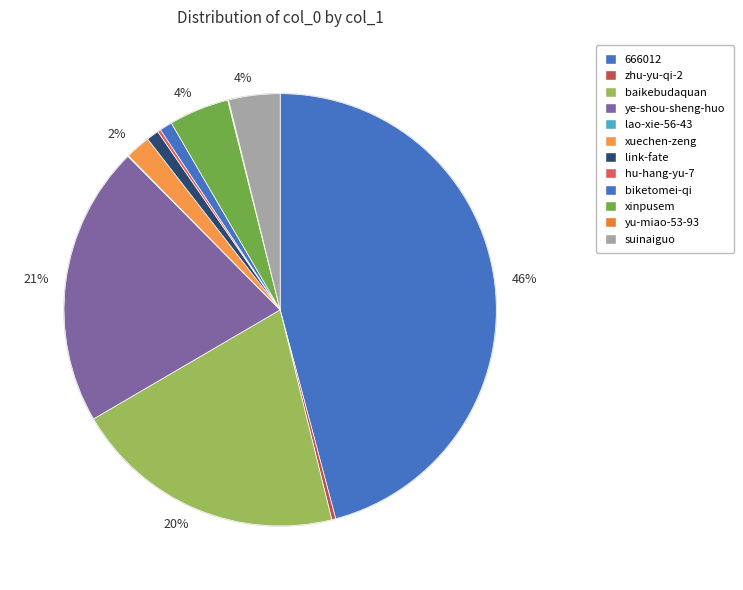

To the nearest percent, what is the combined percentage of ye-shou-sheng-huo and zhu-yu-qi-2?

21%